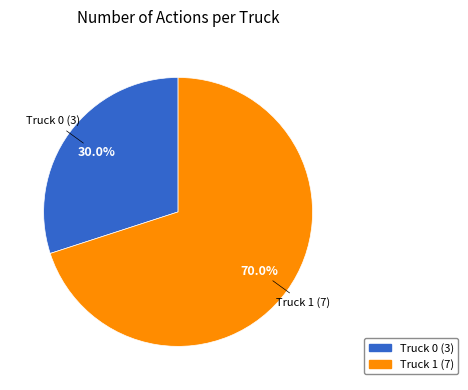

Approximately how many times larger is the value at Truck 0 compared to Truck 1?

0.4